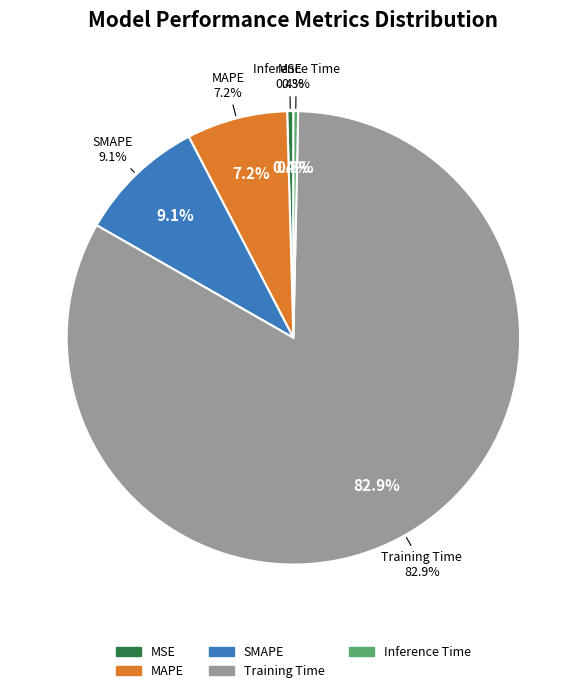

To the nearest percent, what is the average slice percentage?

20%